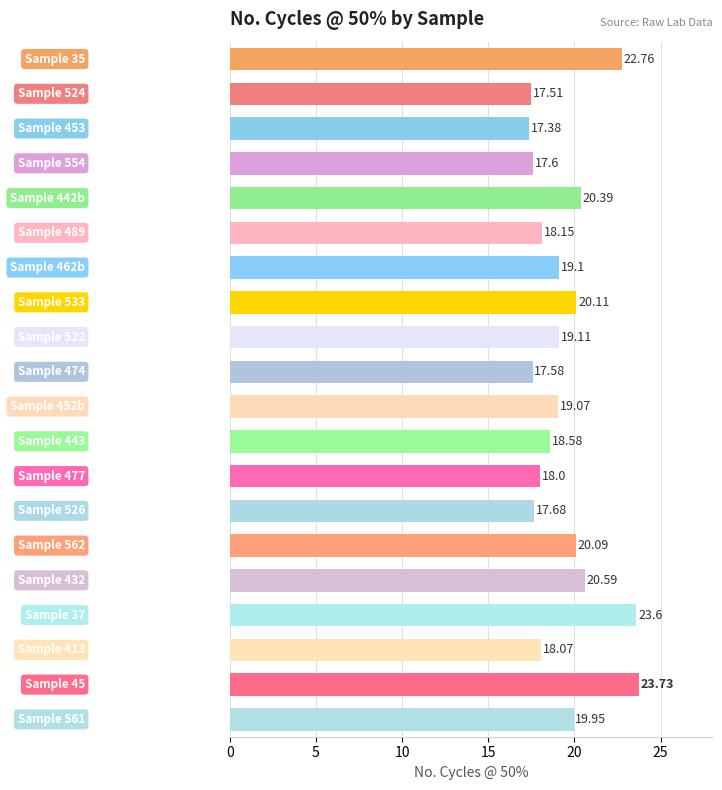

What is the average value?

19.5